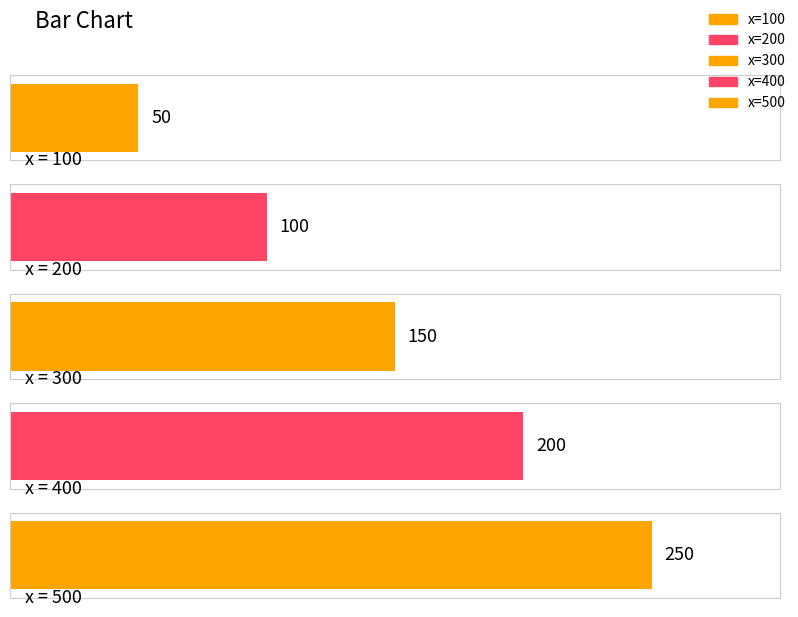

What is the ratio of the value at 200 to the value at 500?

0.4